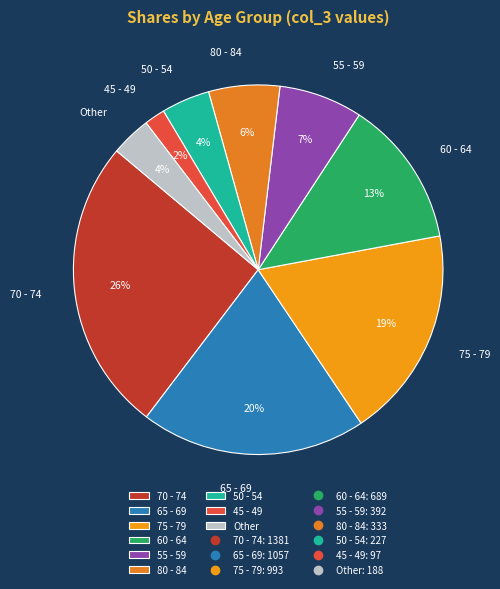

Is the sum of 70 - 74 and 45 - 49 greater than half?

No